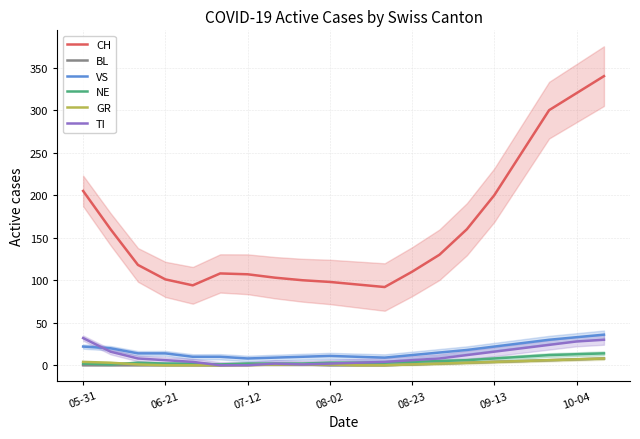

What is the average value of the NE series?

5